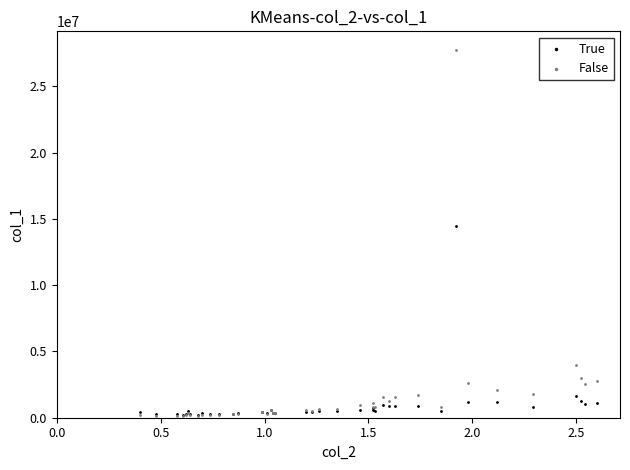

Which series has the largest Y range (max minus min)?

False